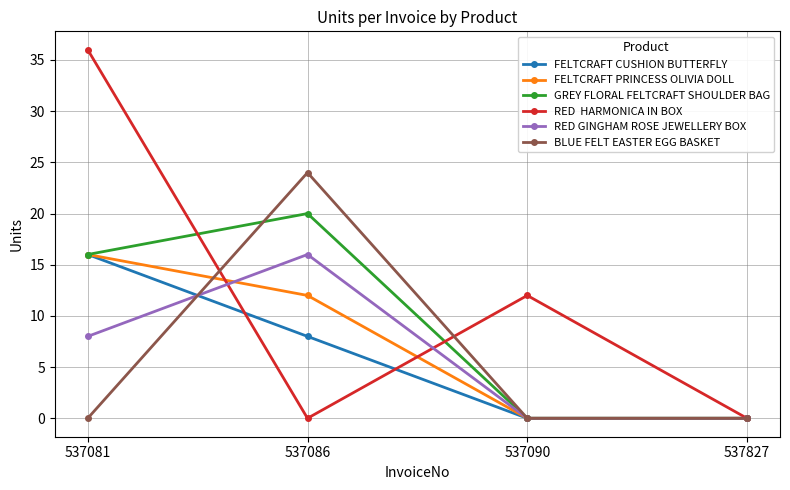

At which category is the sum across all series the highest?

537081